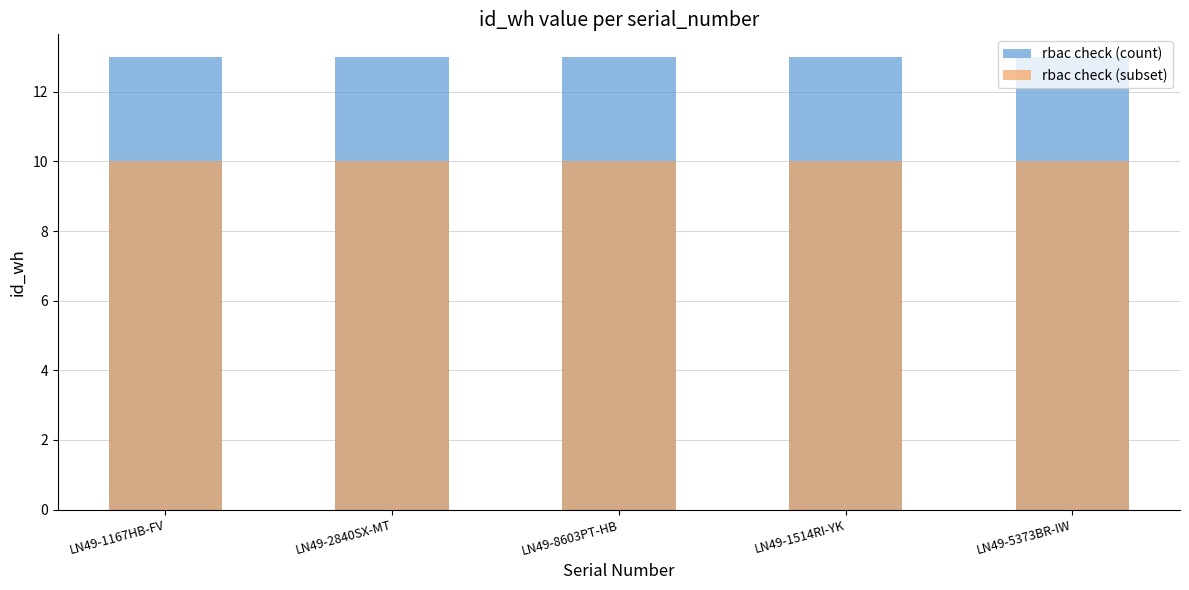

At which label does rbac check (count) reach its peak?

LN49-1167HB-FV